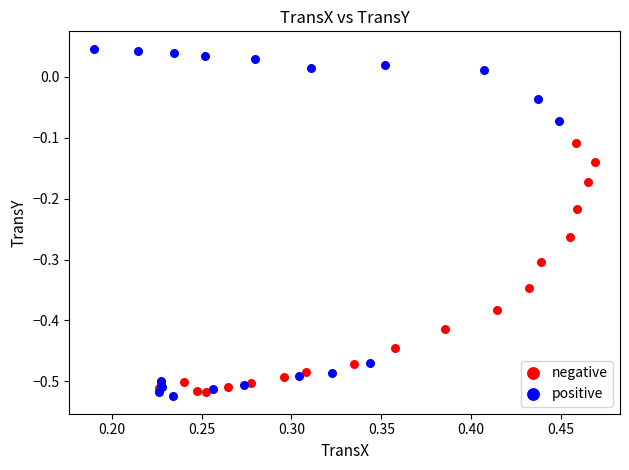

Which series contains the highest Y value?

positive